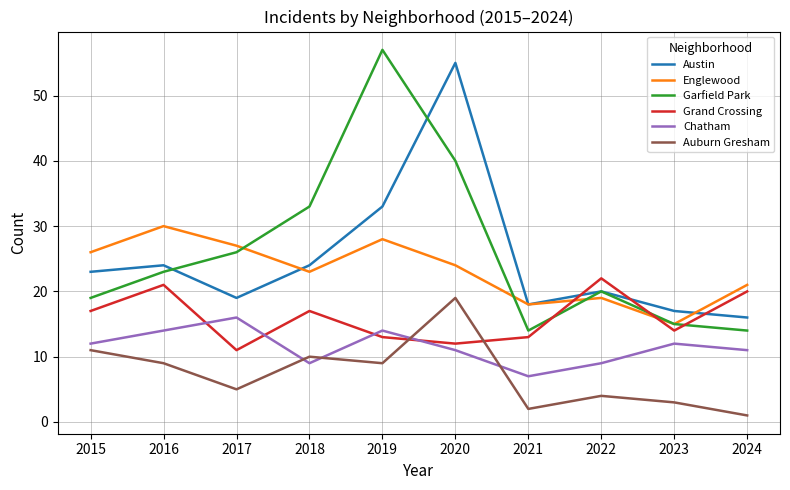

Reading left to right, list all the values displayed in this chart.

Austin: 2015=23	2016=24	2017=19	2018=24	2019=33	2020=55	2021=18	2022=20	2023=17	2024=16
Englewood: 2015=26	2016=30	2017=27	2018=23	2019=28	2020=24	2021=18	2022=19	2023=15	2024=21
Garfield Park: 2015=19	2016=23	2017=26	2018=33	2019=57	2020=40	2021=14	2022=20	2023=15	2024=14
Grand Crossing: 2015=17	2016=21	2017=11	2018=17	2019=13	2020=12	2021=13	2022=22	2023=14	2024=20
Chatham: 2015=12	2016=14	2017=16	2018=9	2019=14	2020=11	2021=7	2022=9	2023=12	2024=11
Auburn Gresham: 2015=11	2016=9	2017=5	2018=10	2019=9	2020=19	2021=2	2022=4	2023=3	2024=1